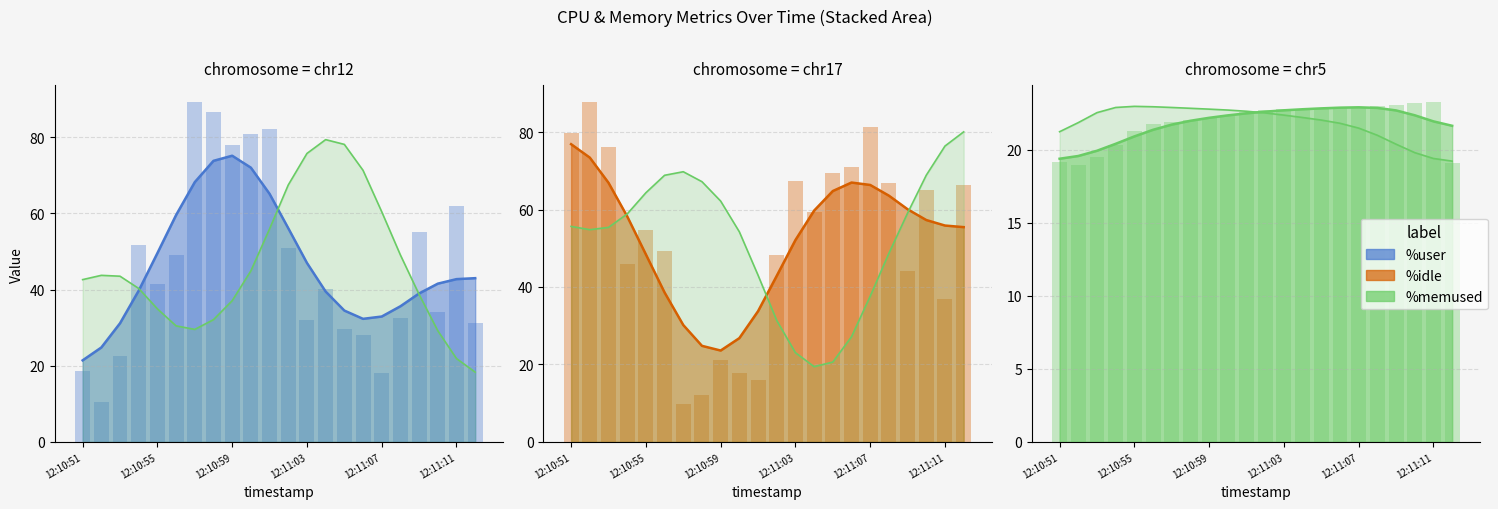

What is the label of the 5th bar from the right?

17